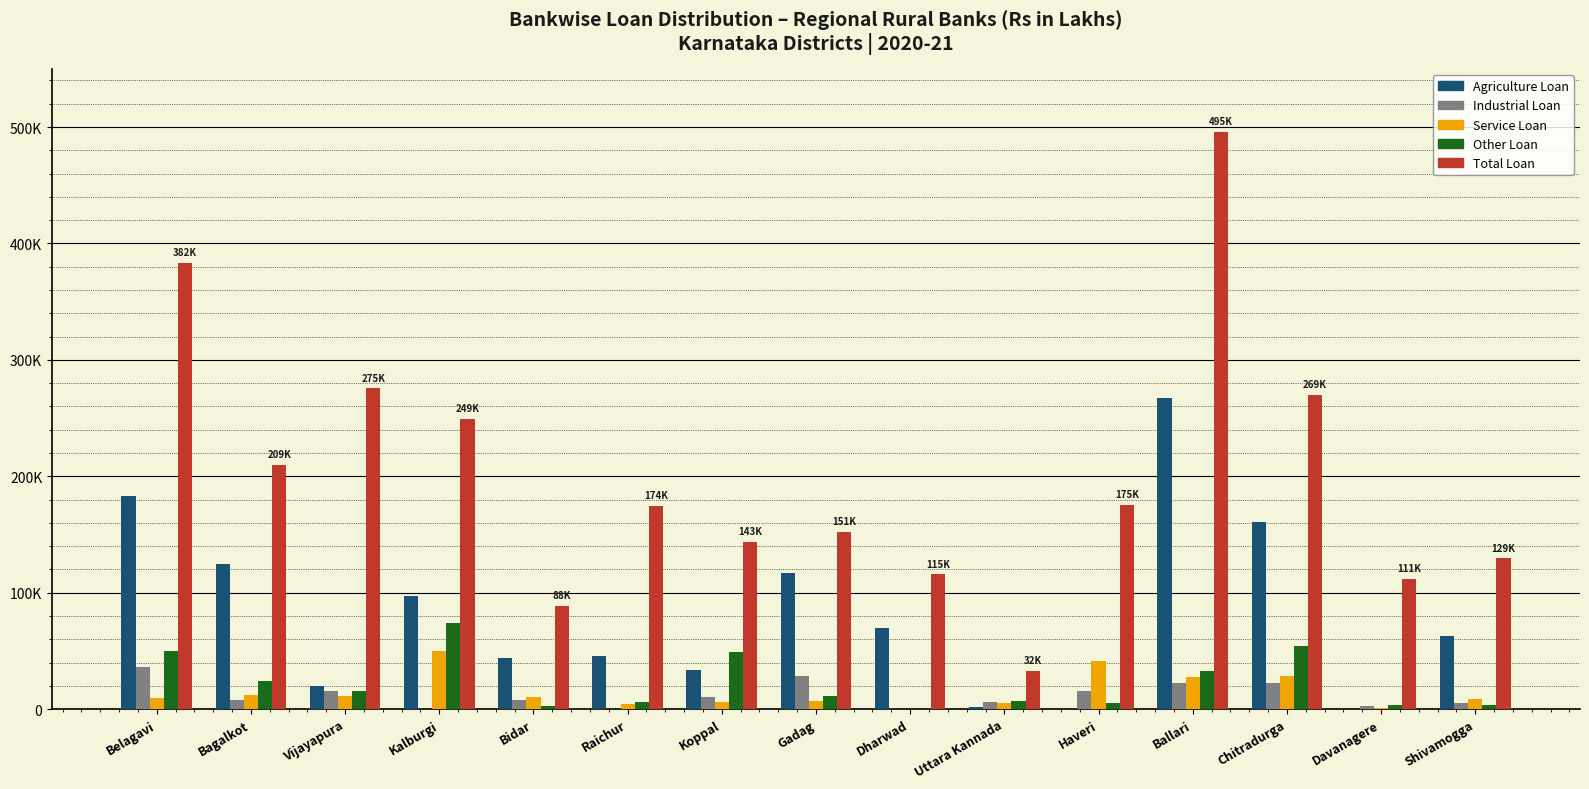

Where does the Agriculture Loan series first go above 62751?

Belagavi